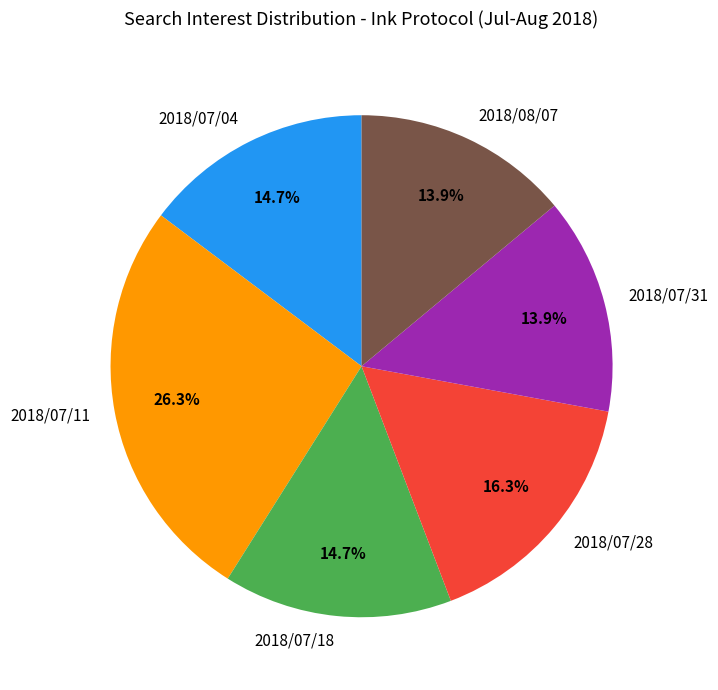

To the nearest percent, what is the difference between the largest and smallest slice percentages?

12%